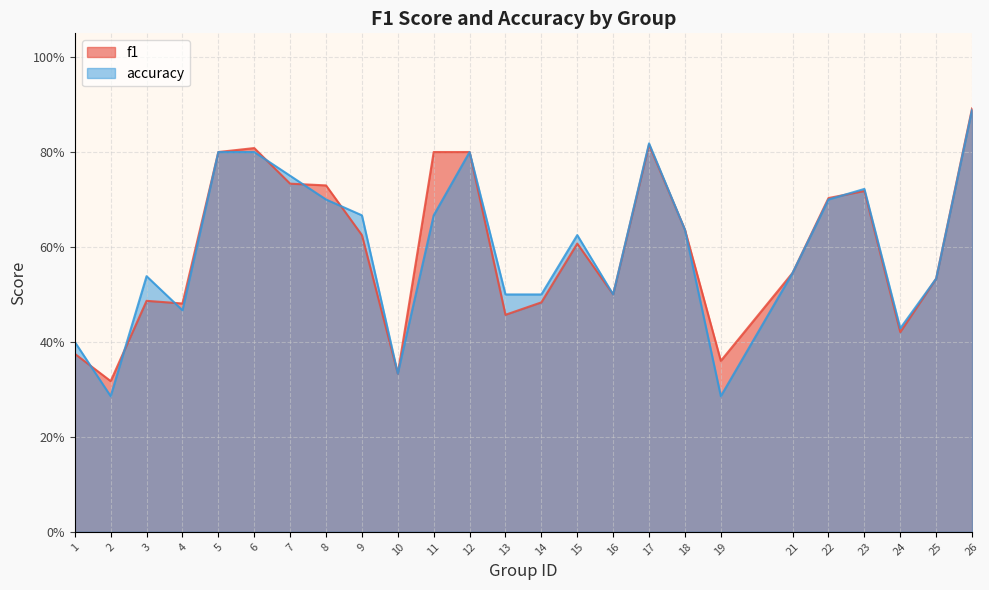

Which series has the largest total across all categories?

f1